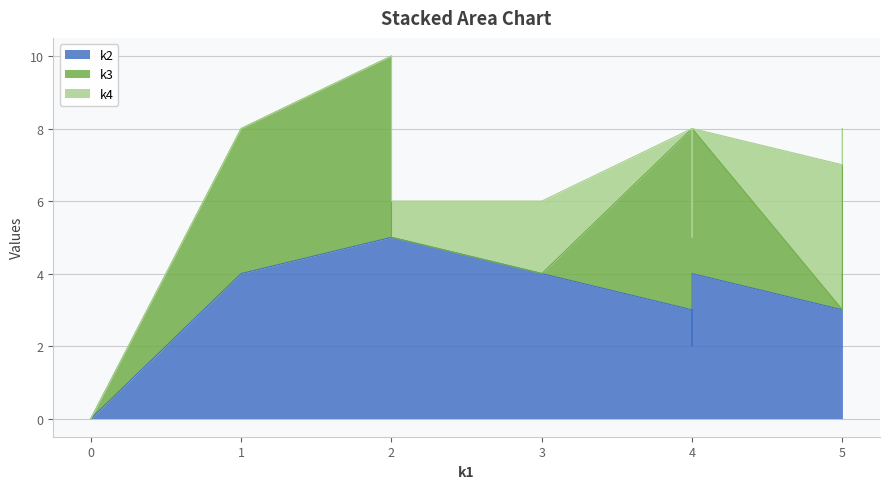

Rank the series by their average value, from lowest to highest.

k4, k3, k2